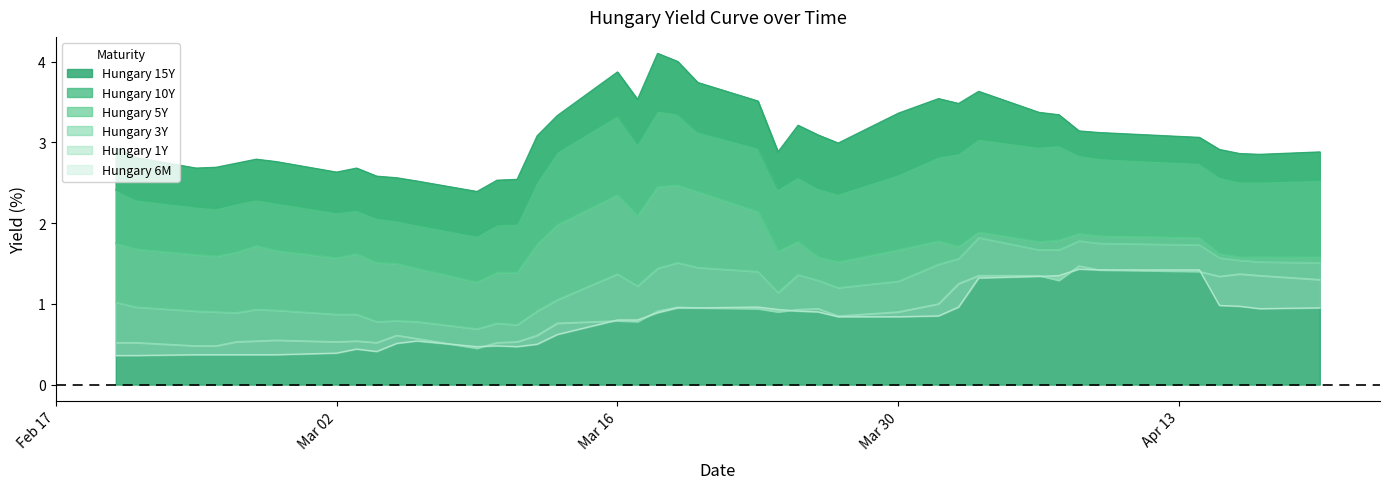

At how many categories does at least one series exceed 3?

19